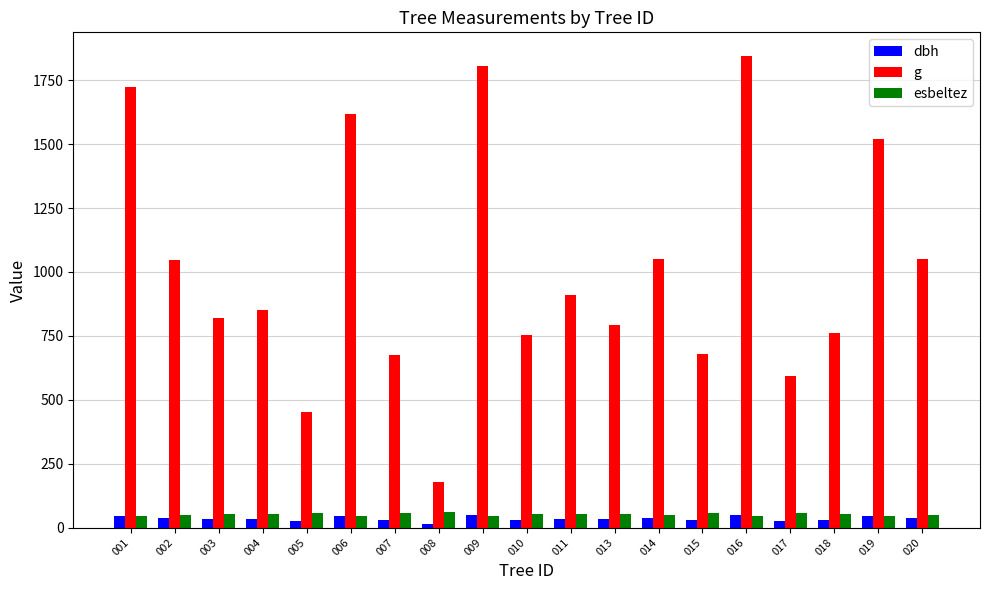

How many series are shown in this chart?

3